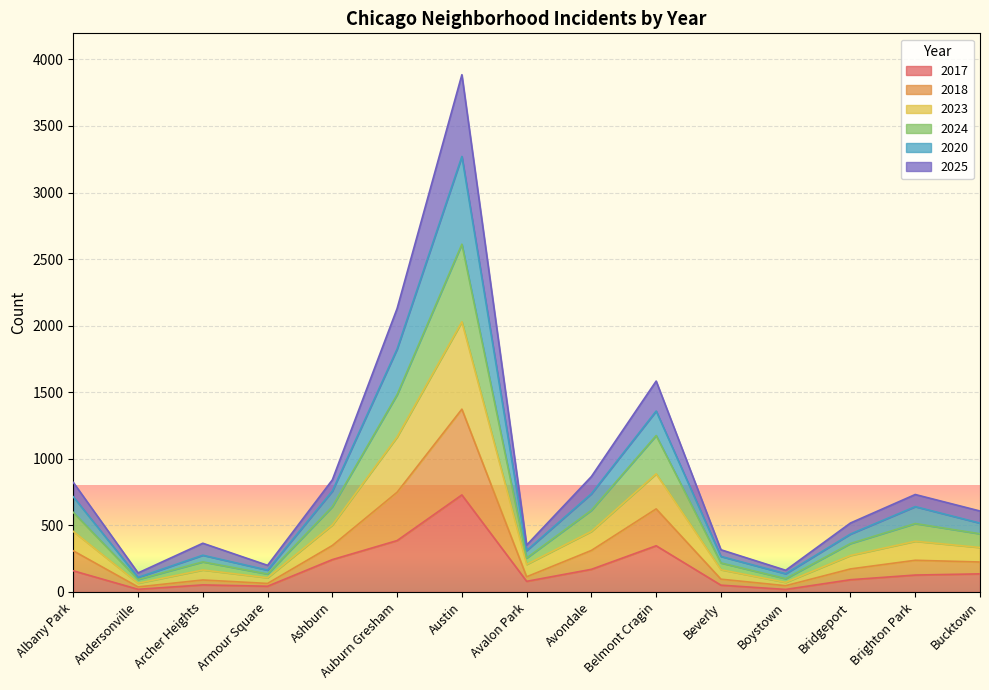

Where is the first local minimum for 2025?

Andersonville